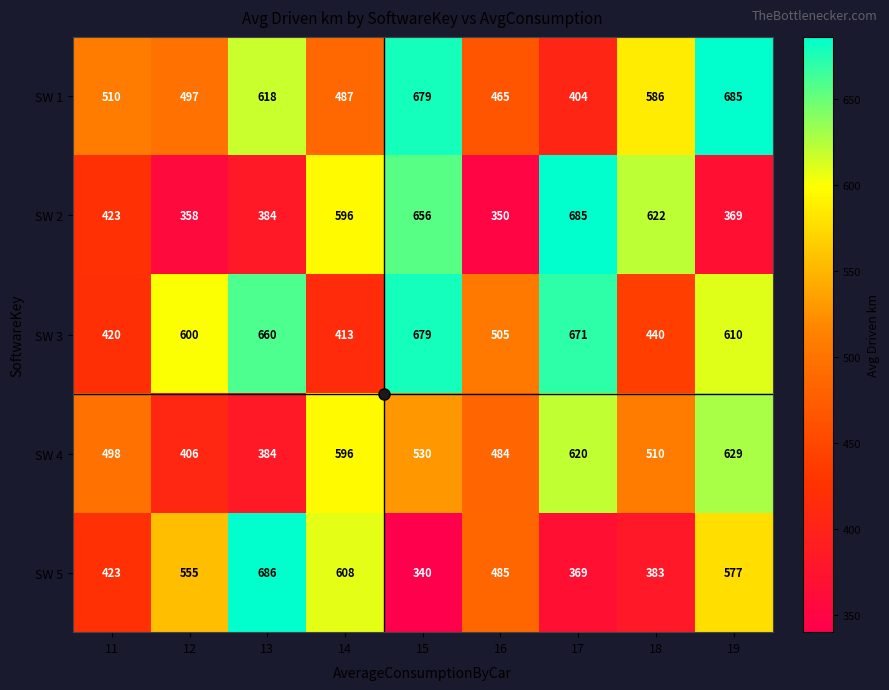

Which series has the largest total across all categories?

SW 3